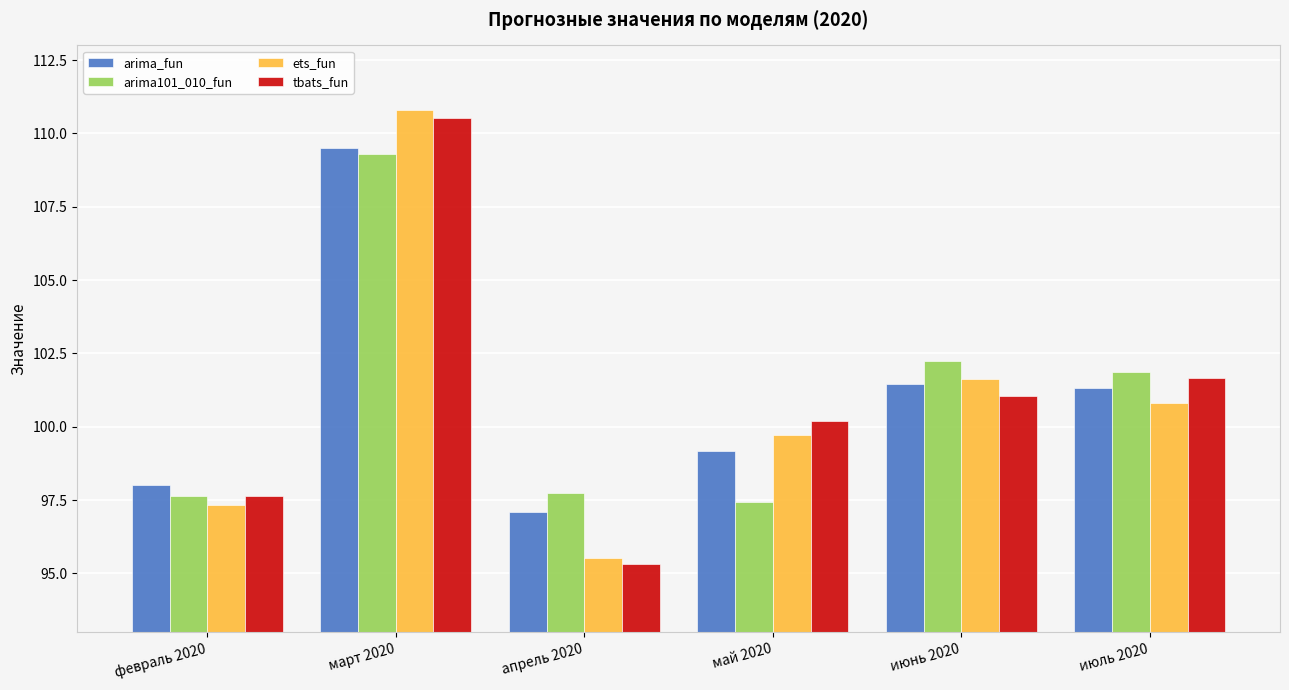

Are the bars grouped side by side (vs. stacked)?

Yes